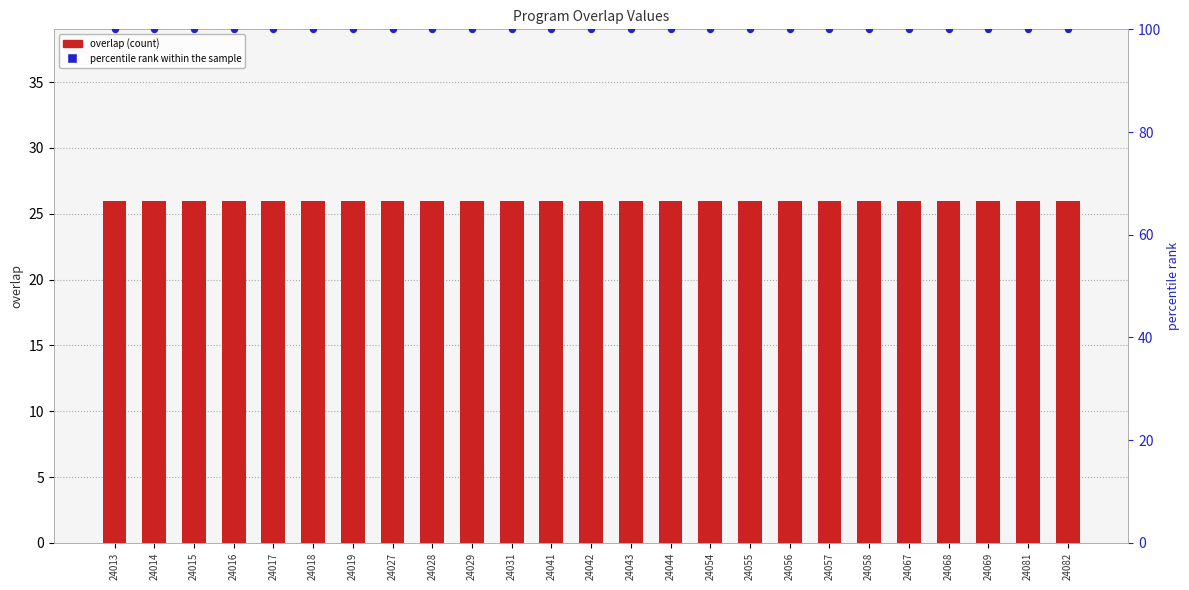

Which series has the largest Y range (max minus min)?

overlap